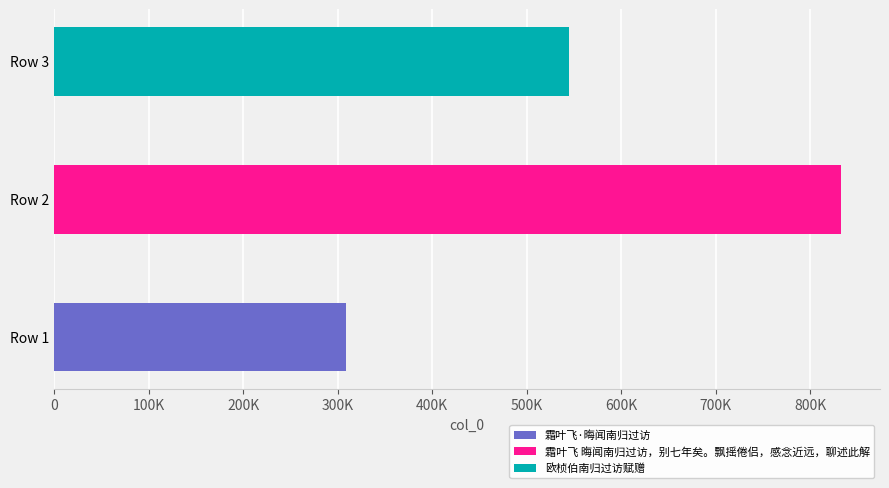

At which label is the value closest to 570342?

欧桢伯南归过访赋赠